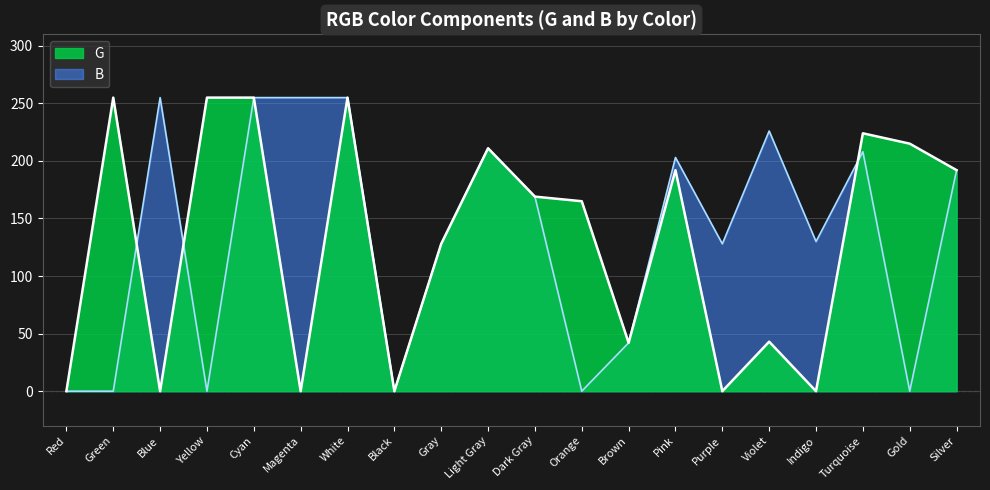

The value of B at Magenta is 114. True or false?

False